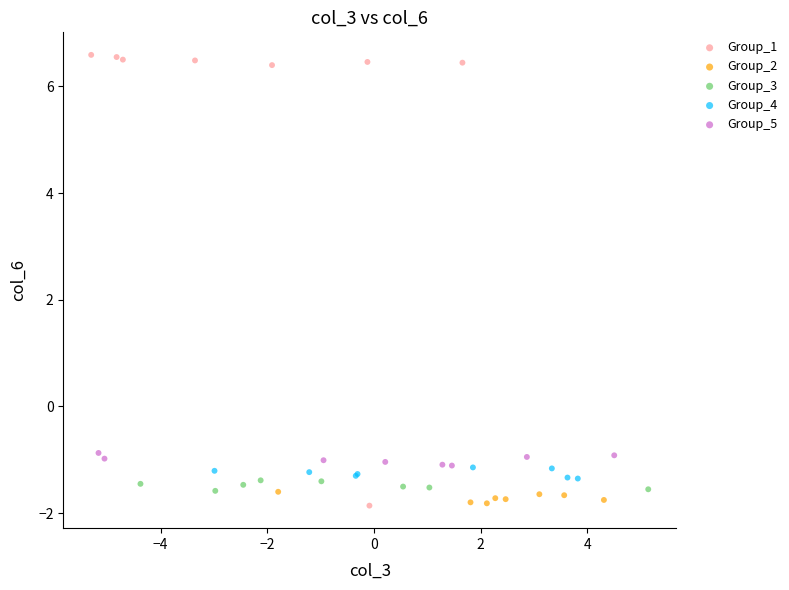

What are all the series names shown in the legend?

Group_1, Group_2, Group_3, Group_4, Group_5